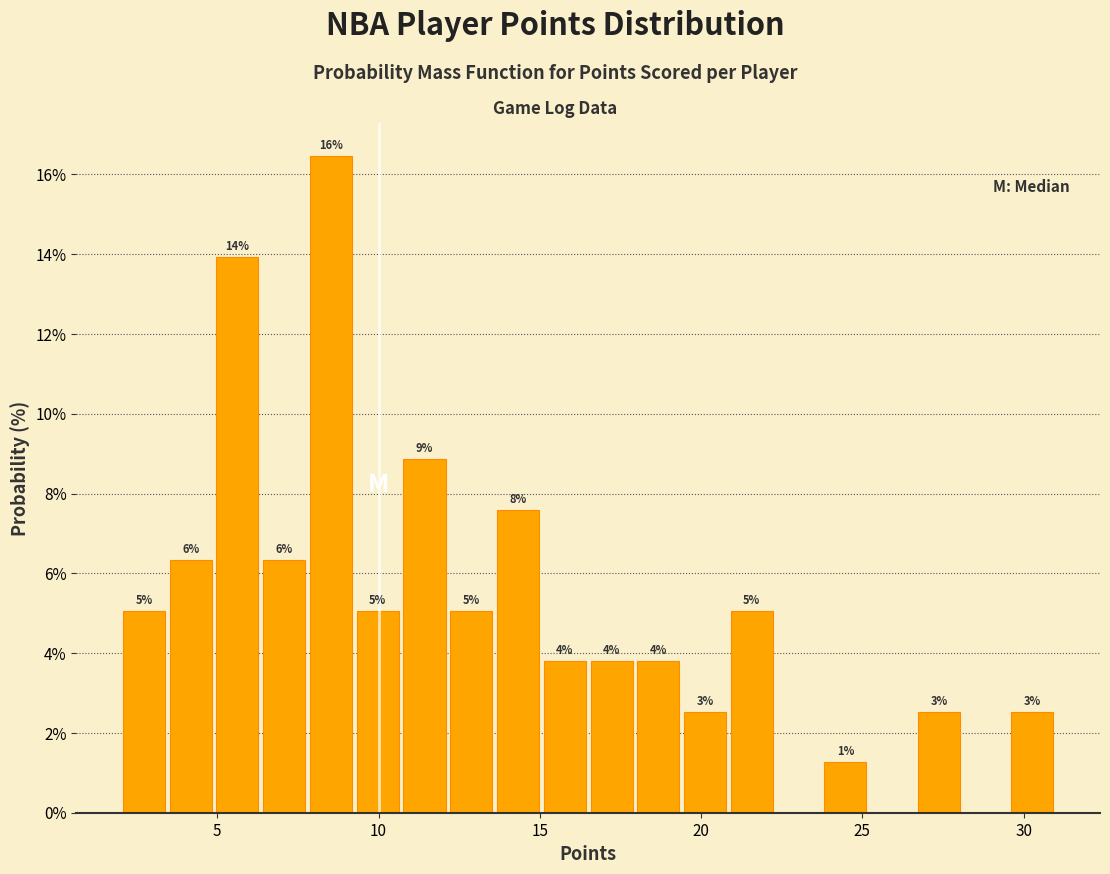

Around what value on the x-axis is the tallest bar? Give the approximate position of its centre, as read against the axis.

8.5